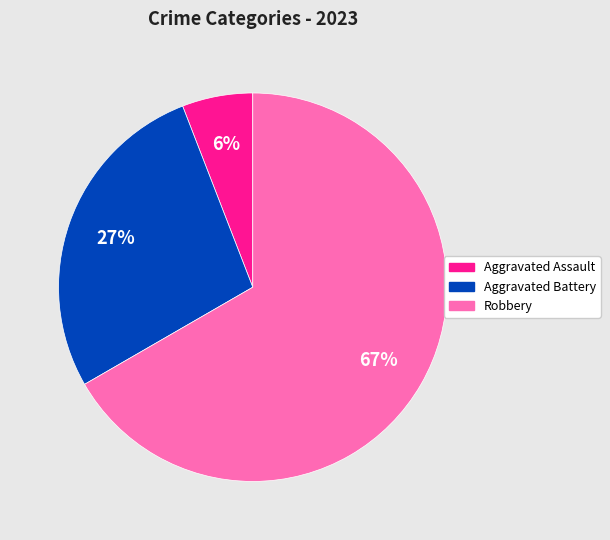

To the nearest percent, what is the difference between the largest and smallest slice percentages?

61%